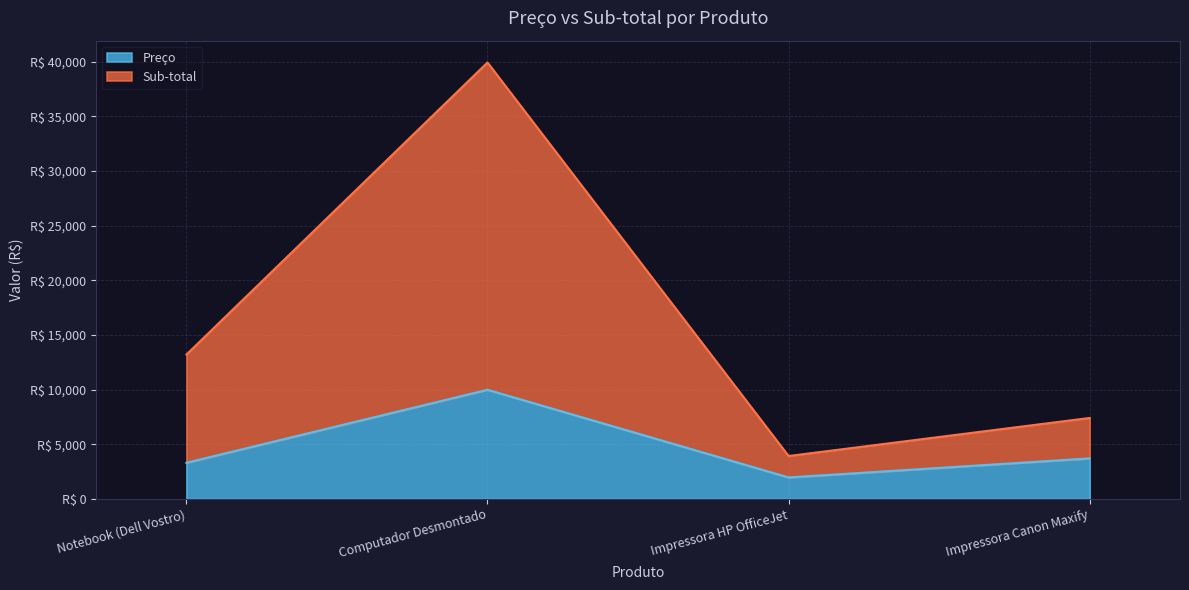

True or false: Sub-total and Preço cross at least once.

False